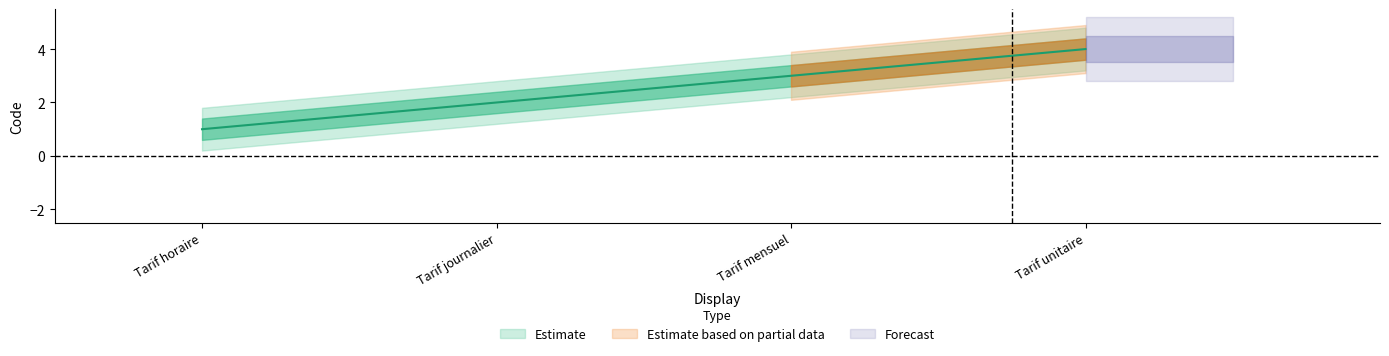

At how many categories does at least one series exceed 3?

1